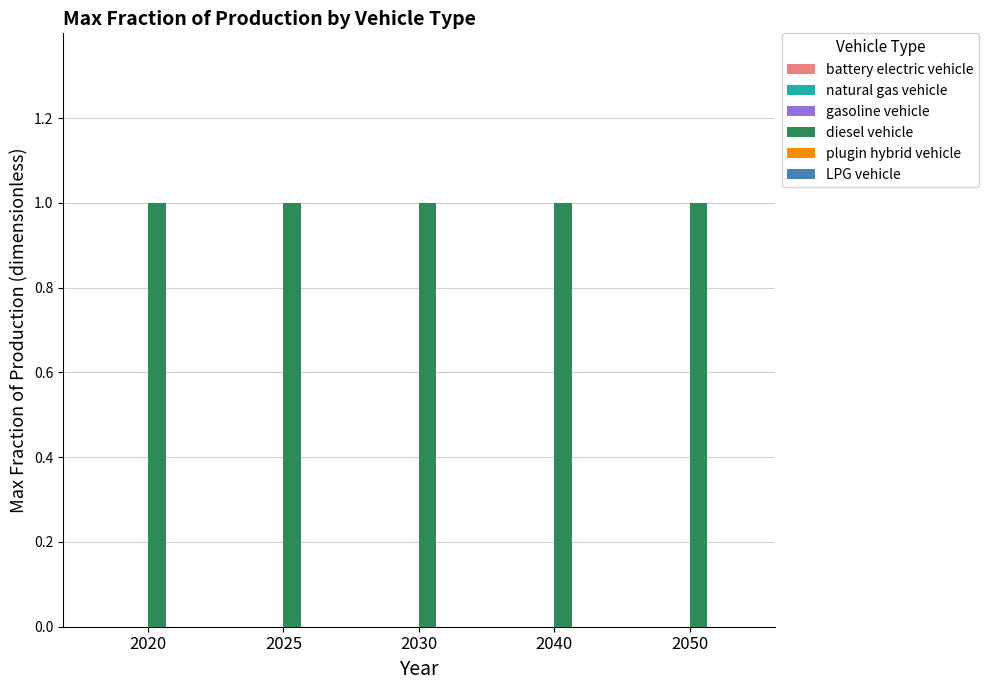

Are the bars grouped side by side (vs. stacked)?

Yes